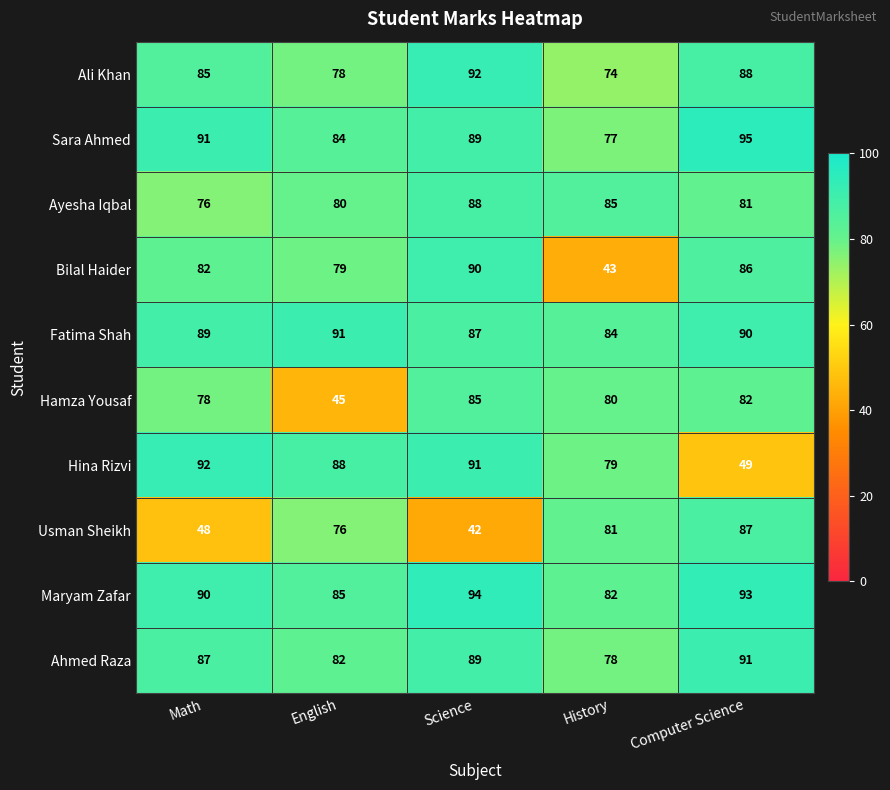

At which category does the chart reach its peak across all series?

Computer Science